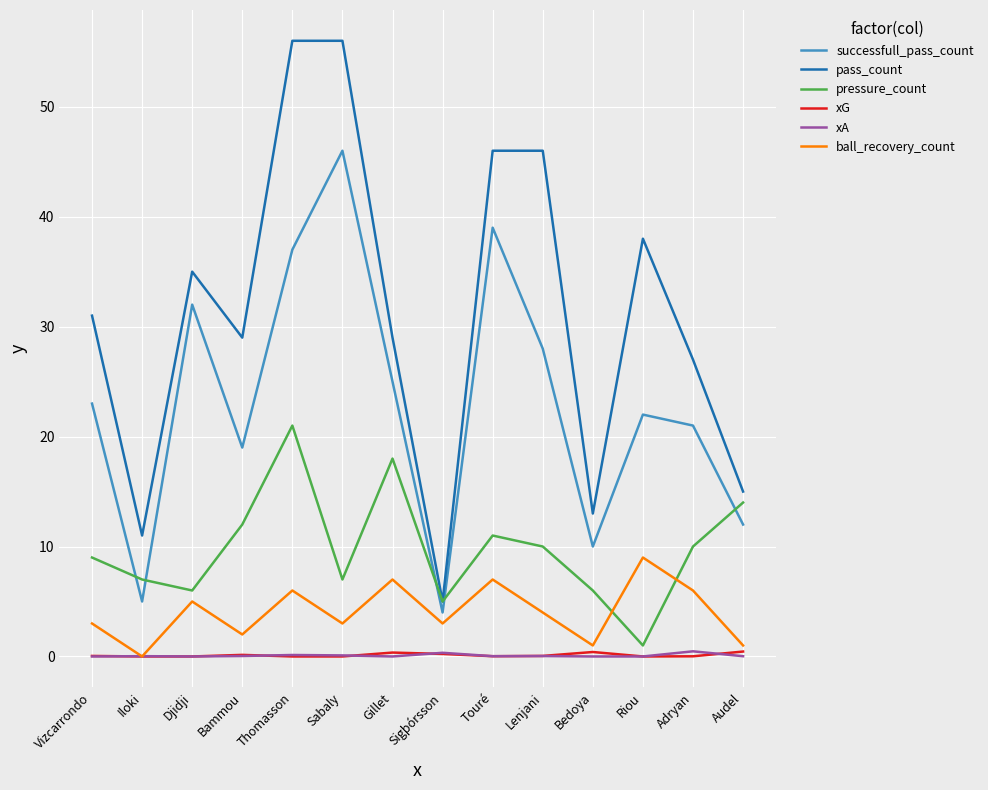

What is the greatest value displayed?

56.0